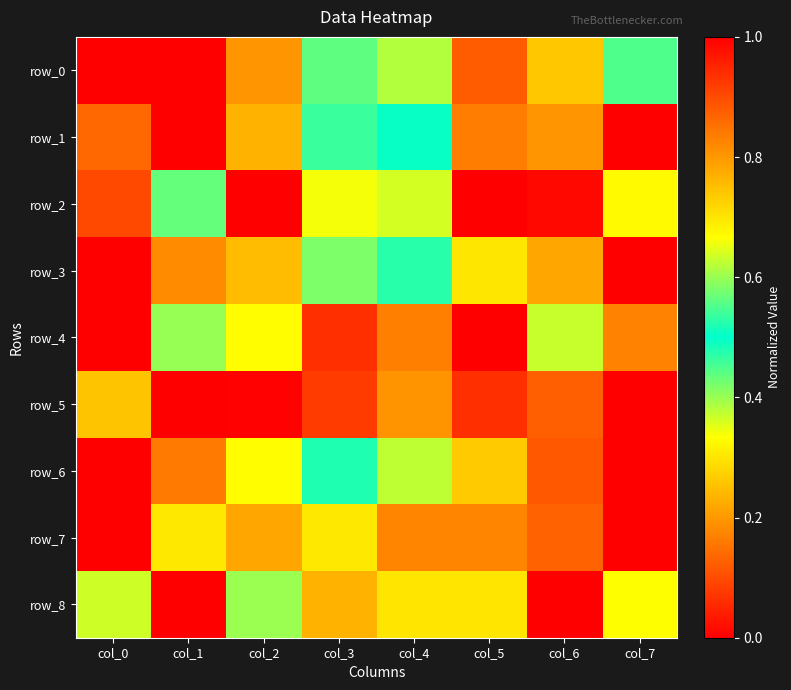

Which category has the highest value across all series?

col_0